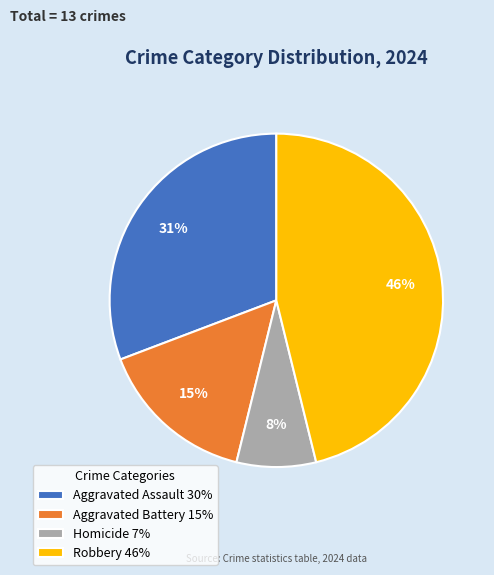

Between Robbery and Aggravated Battery, which is larger?

Robbery